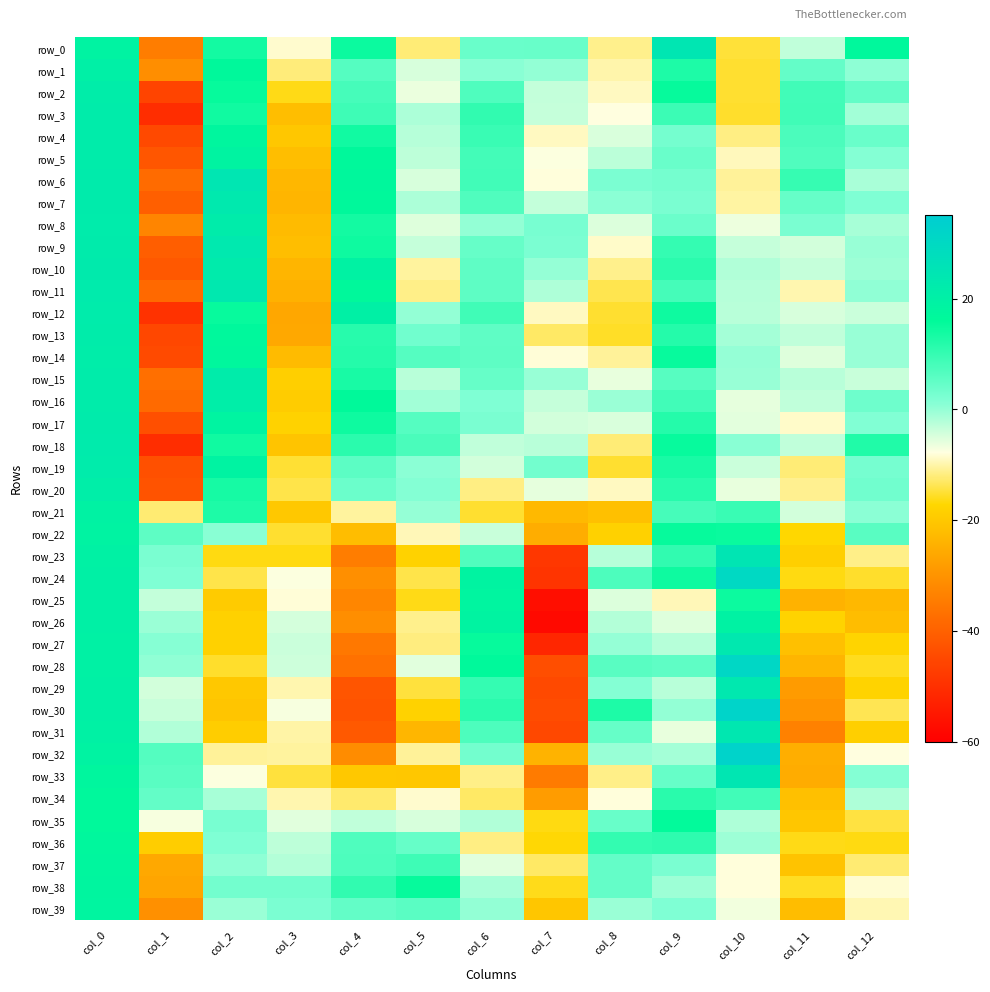

At which category is the sum across all series the highest?

col_0